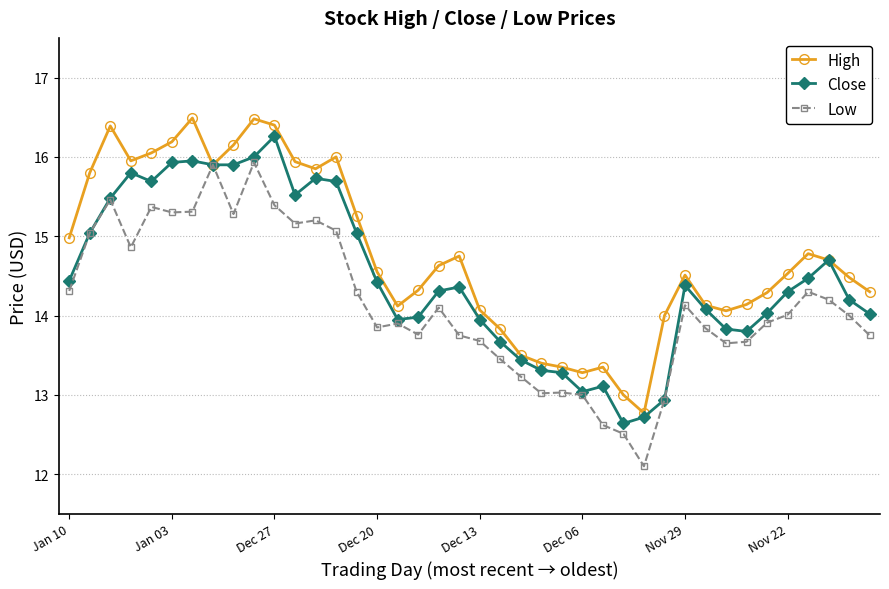

Rank the series by their average value, from lowest to highest.

Low, Close, High